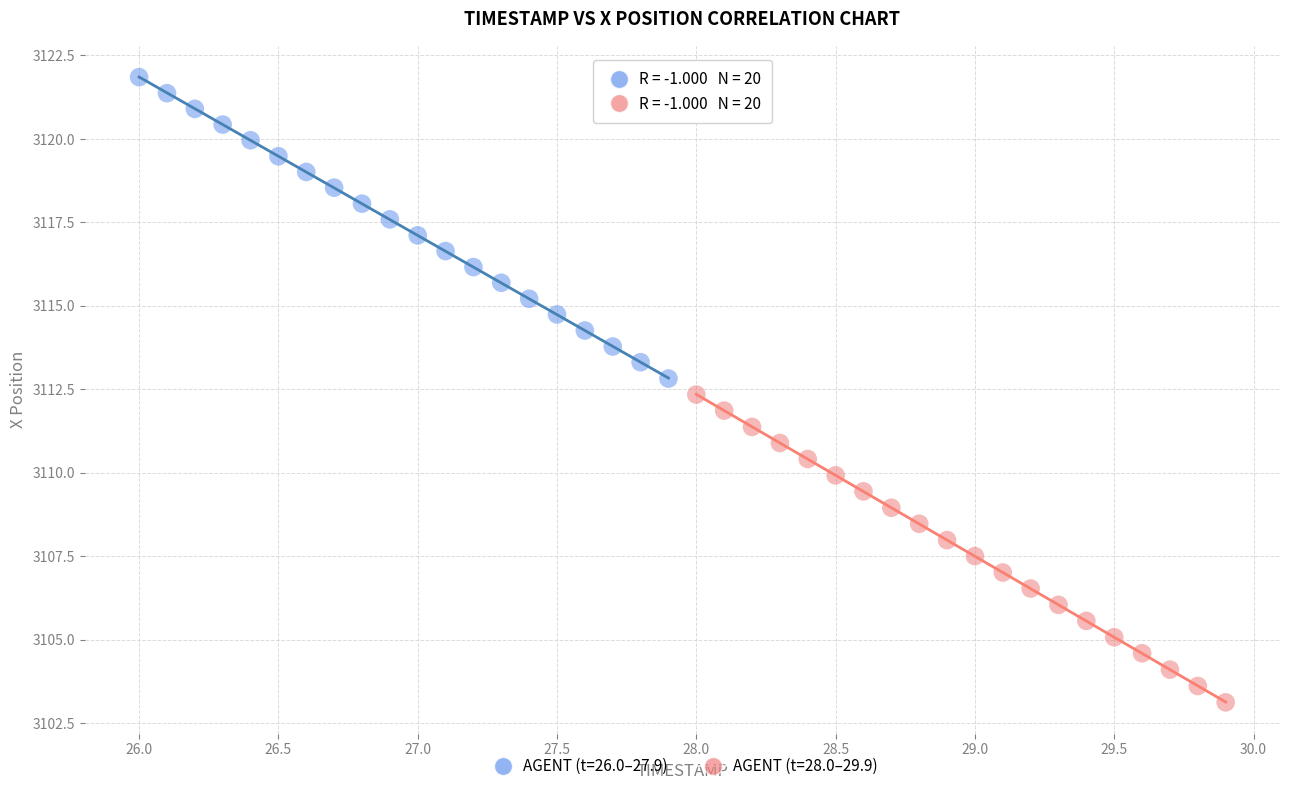

Which series has the widest spread of Y values?

AGENT (t=28.0–29.9)